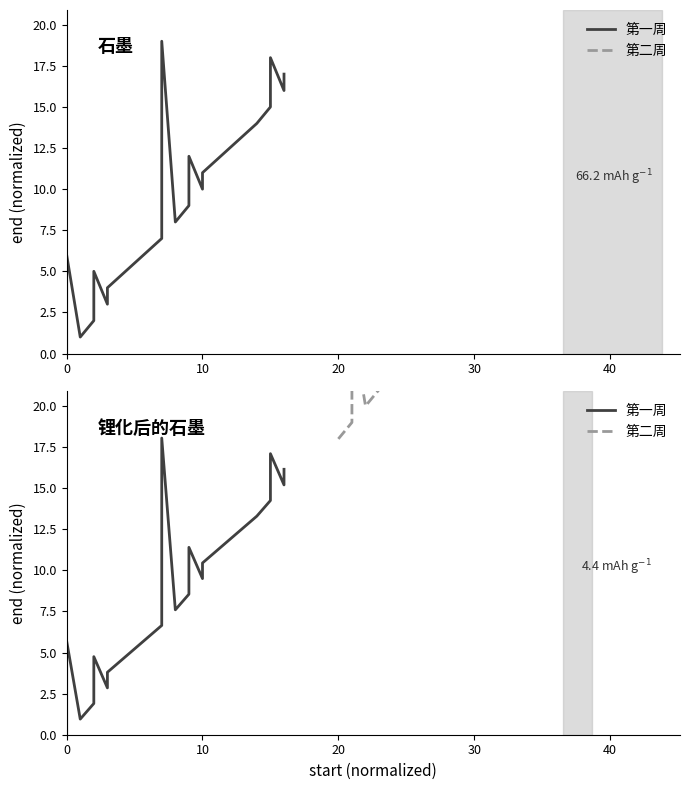

Which series has the largest total across all categories?

第二周